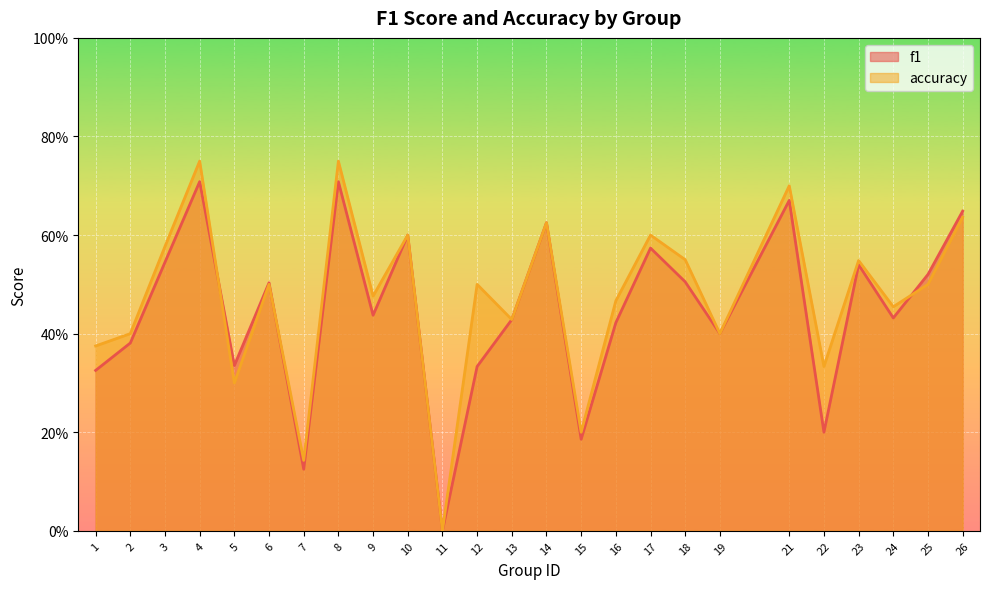

Is it true that f1 equals 0.5 at 18?

True